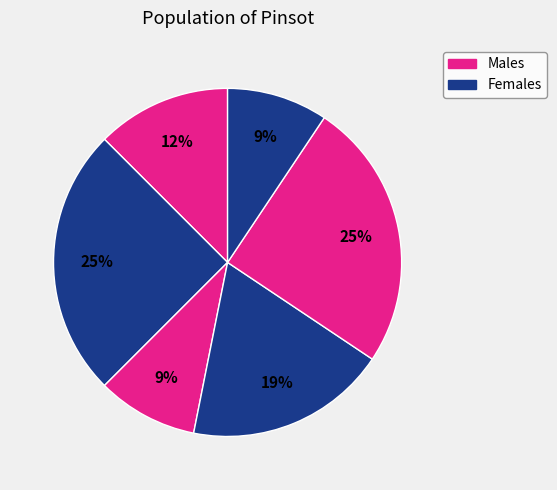

Count the number of slices in the pie.

6